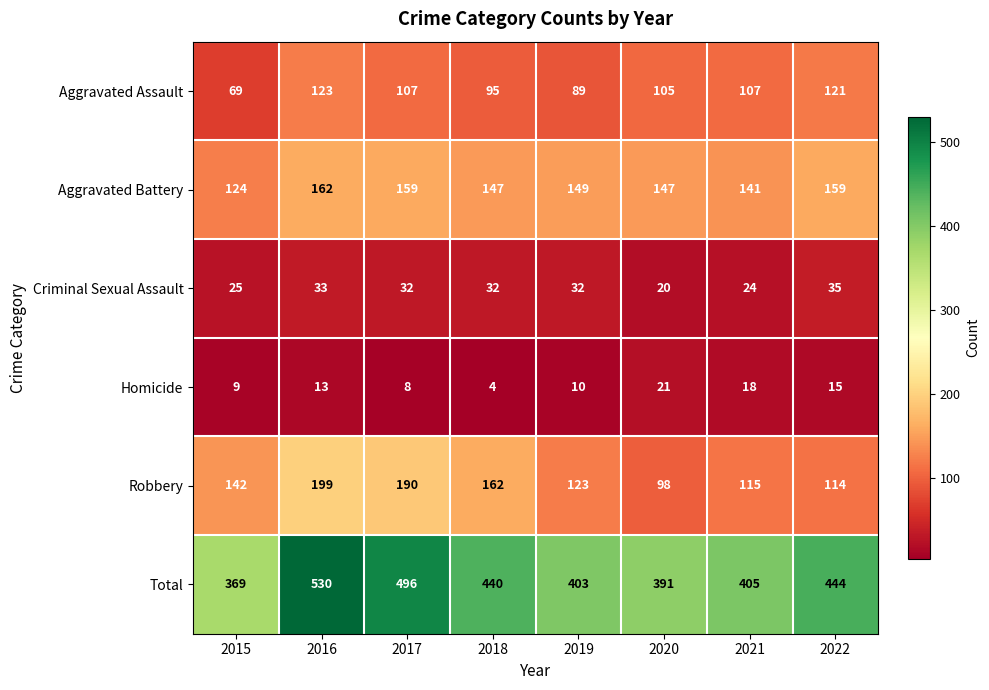

At how many categories does at least one series exceed 344?

8